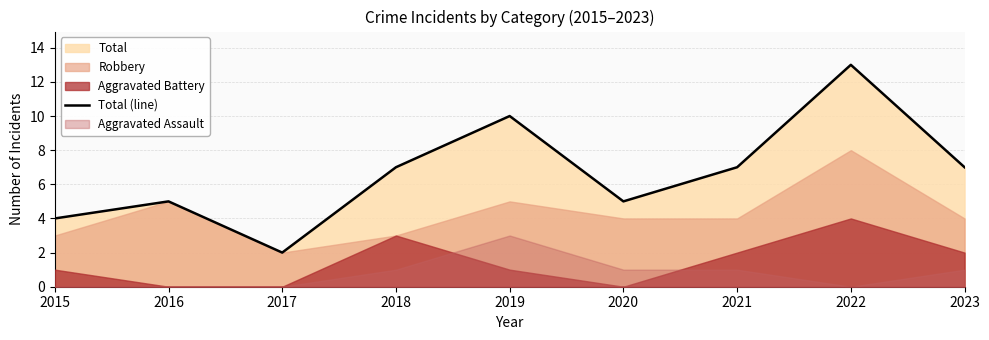

Rank the categories by value from lowest to highest.

2017, 2015, 2016, 2020, 2018, 2021, 2023, 2019, 2022